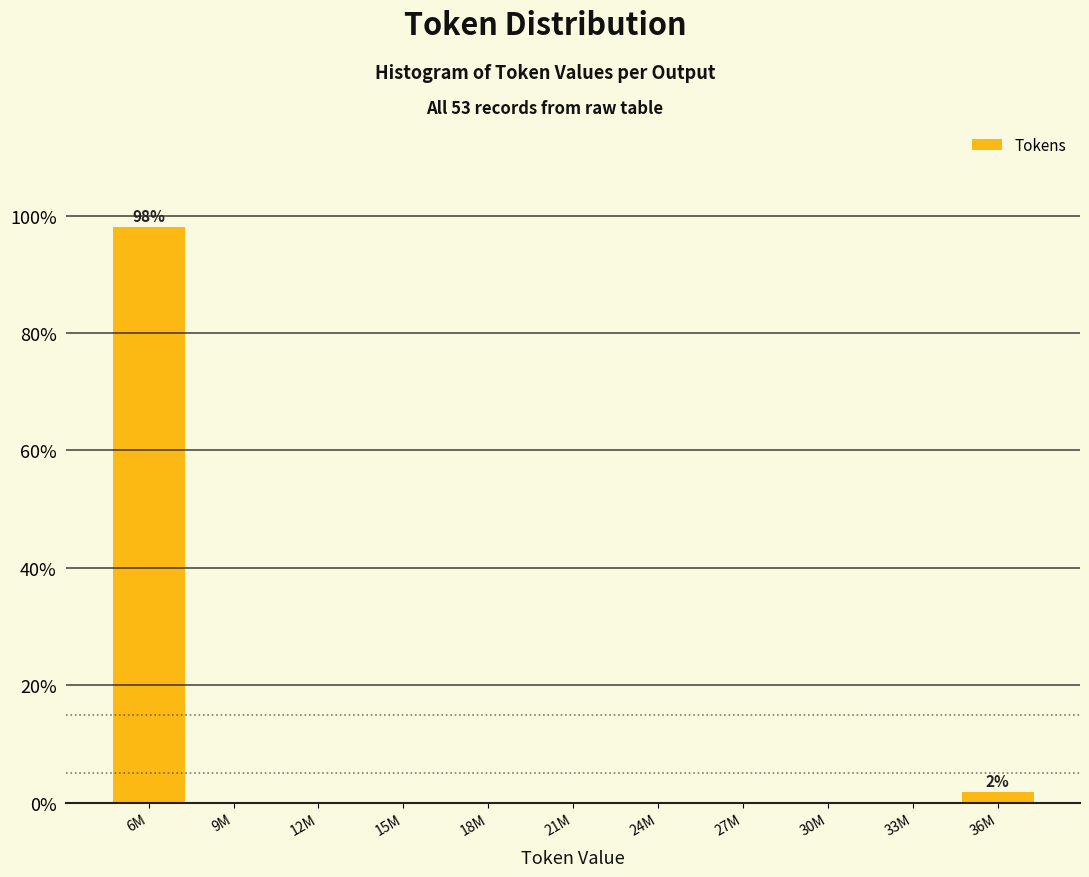

Reading left to right, extract all data points from this chart.

6M=98.1	9M=0.0	12M=0.0	15M=0.0	18M=0.0	21M=0.0	24M=0.0	27M=0.0	30M=0.0	33M=0.0	36M=1.9